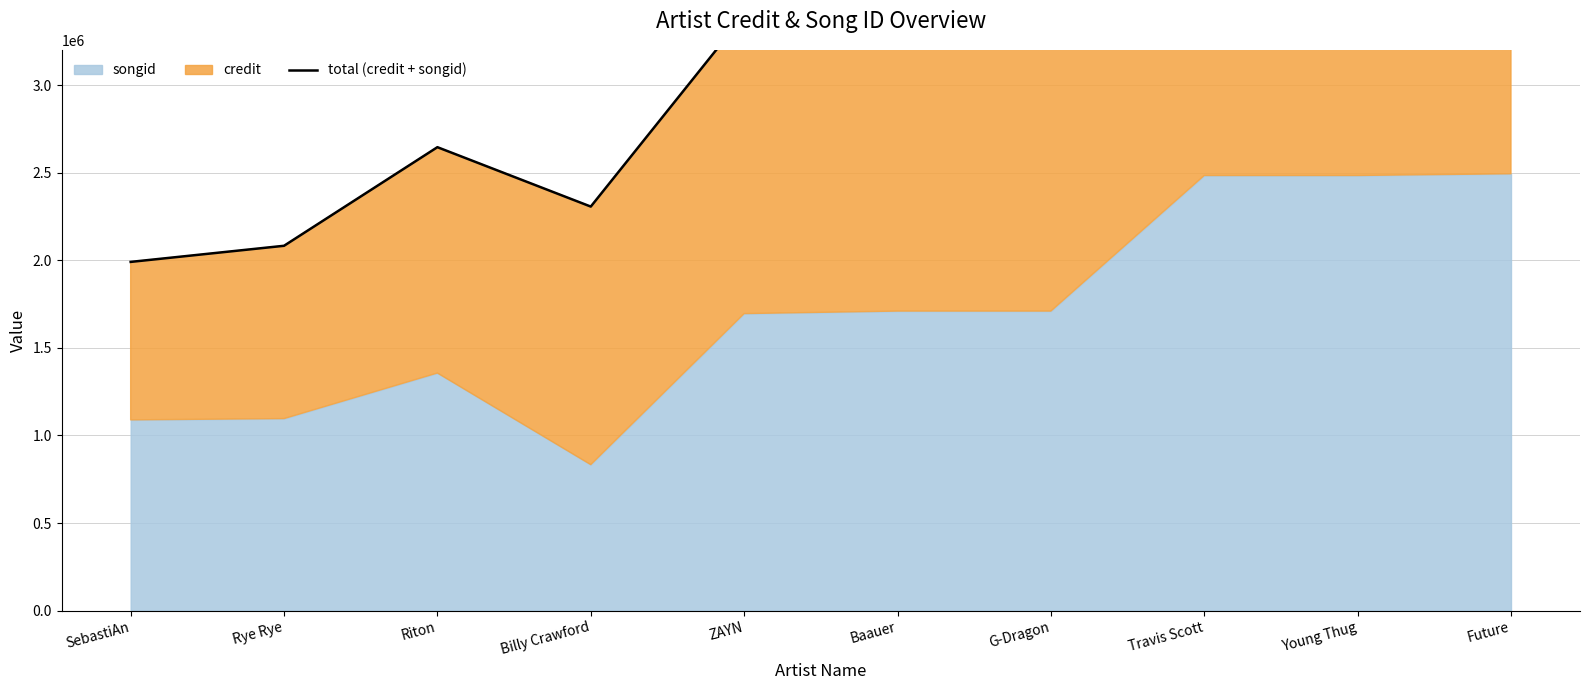

What is the change in value from Travis Scott to Future?

+21344